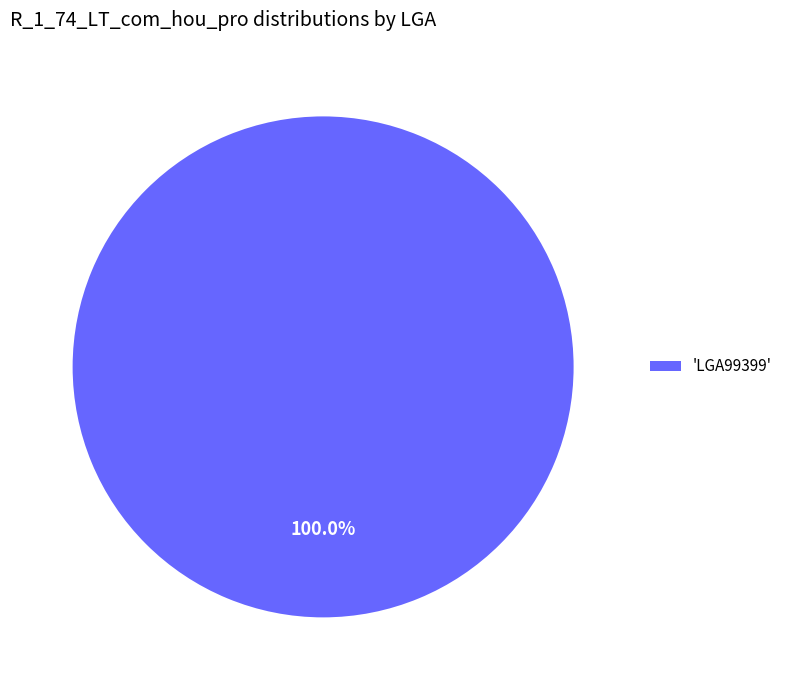

Is there any slice that represents more than half of the pie?

Yes